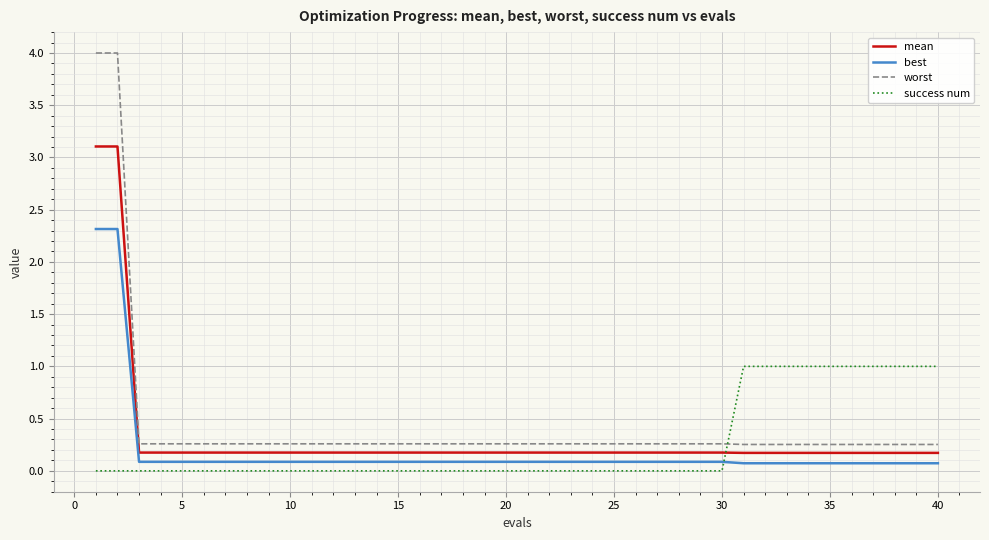

Which series has the largest range (max minus min)?

worst